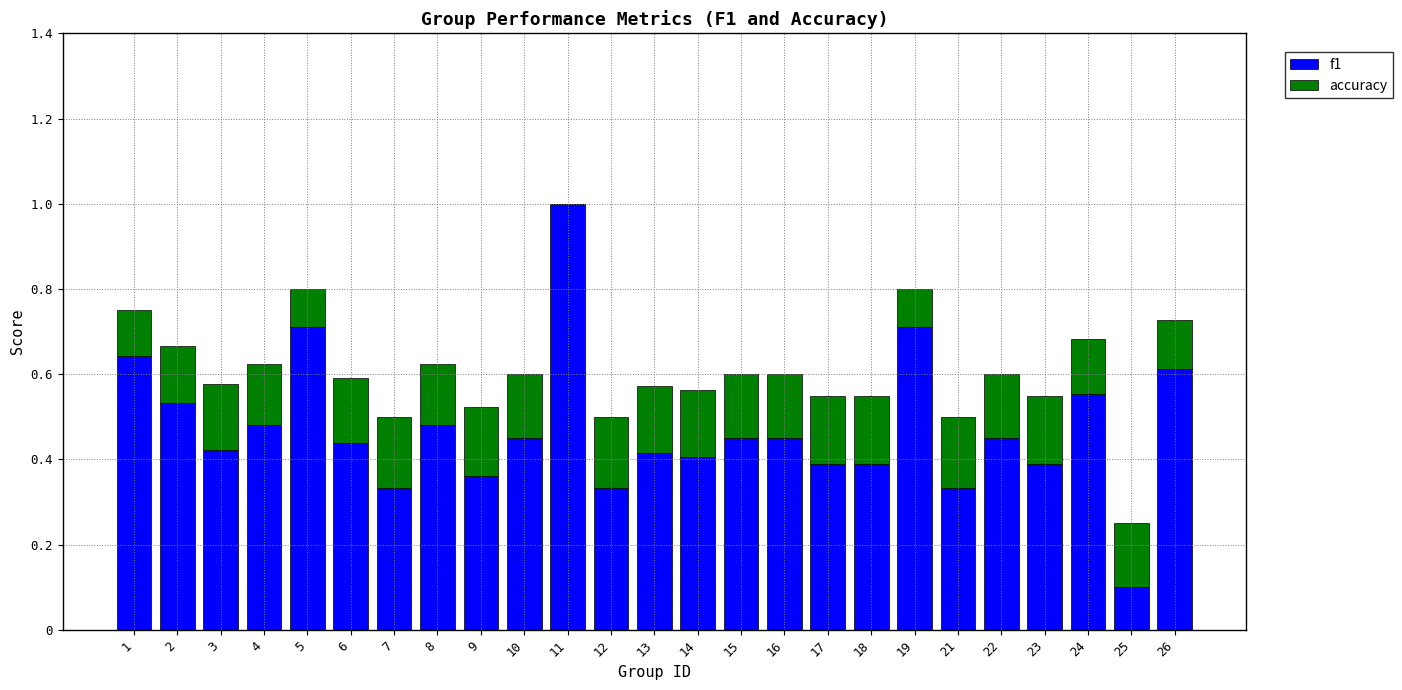

Are the bars horizontal?

No